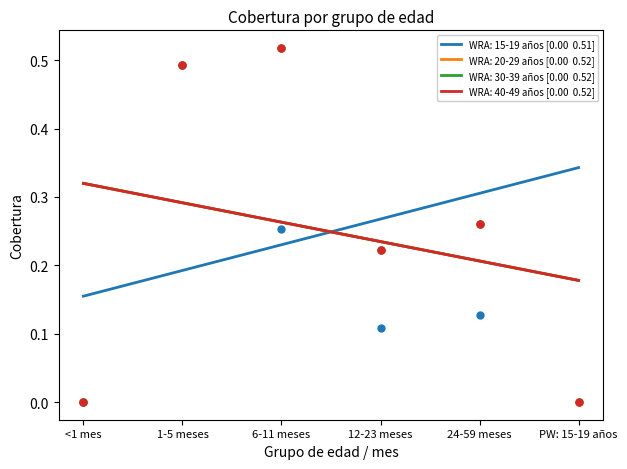

Which series contains the highest Y value?

WRA: 20-29 años